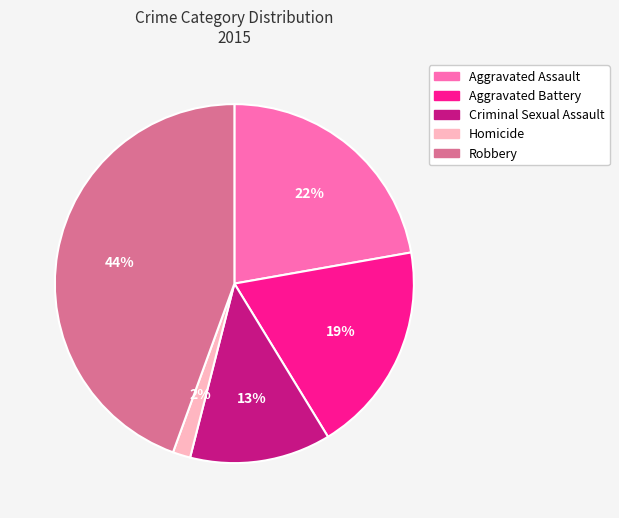

To the nearest percent, what is the average slice percentage?

20%